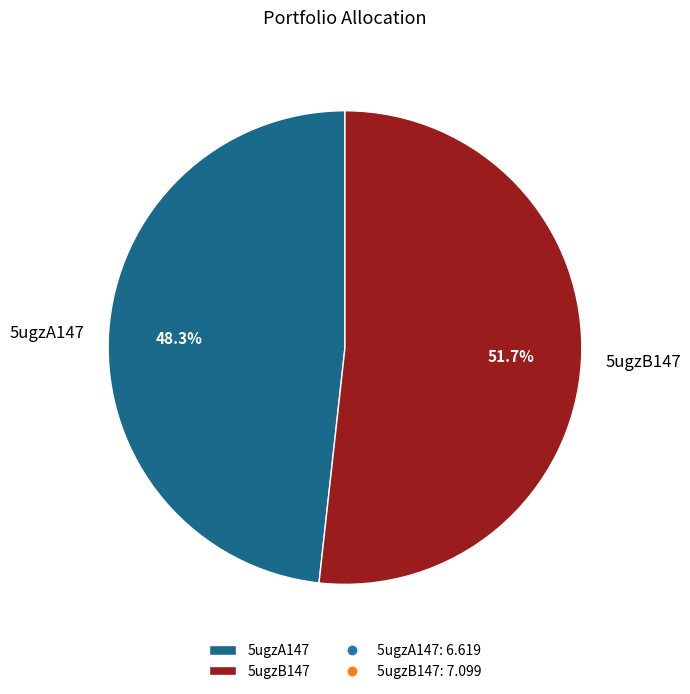

Is it true that 5ugzB147 is 52% of the pie?

True